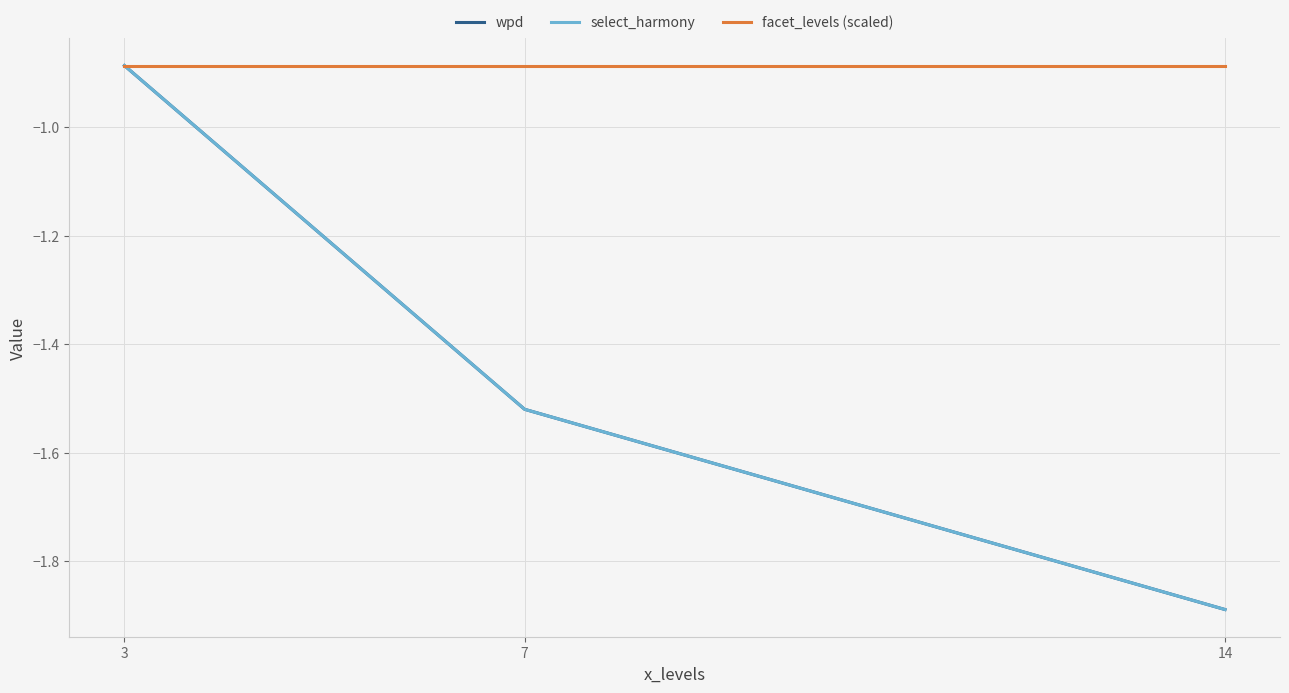

What is the difference between the wpd values at 14 and 7?

0.4